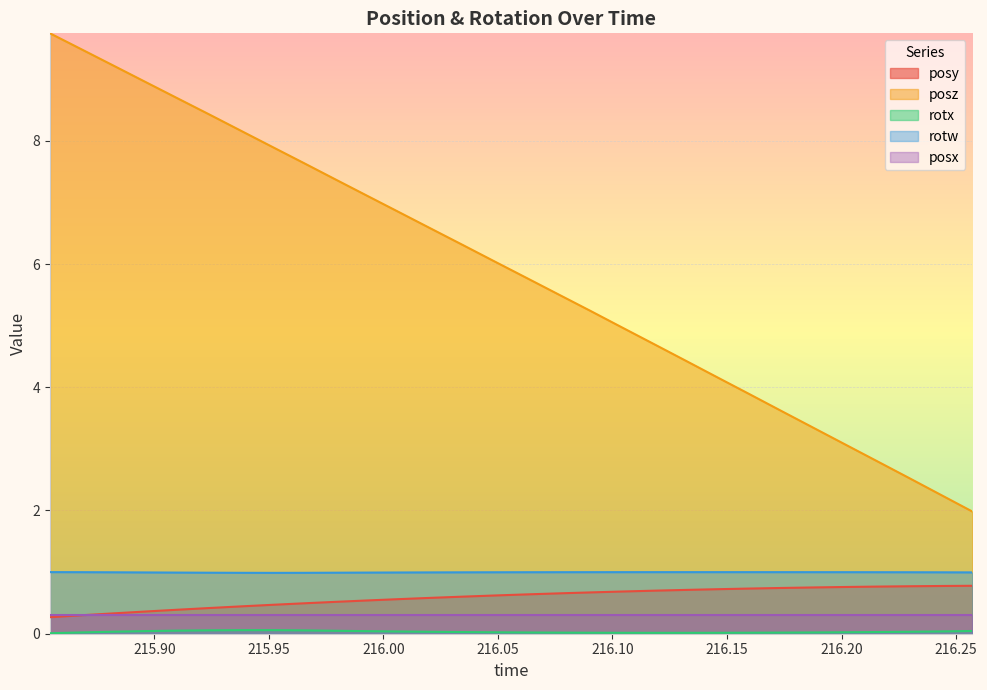

What is the maximum value shown in the chart?

9.7